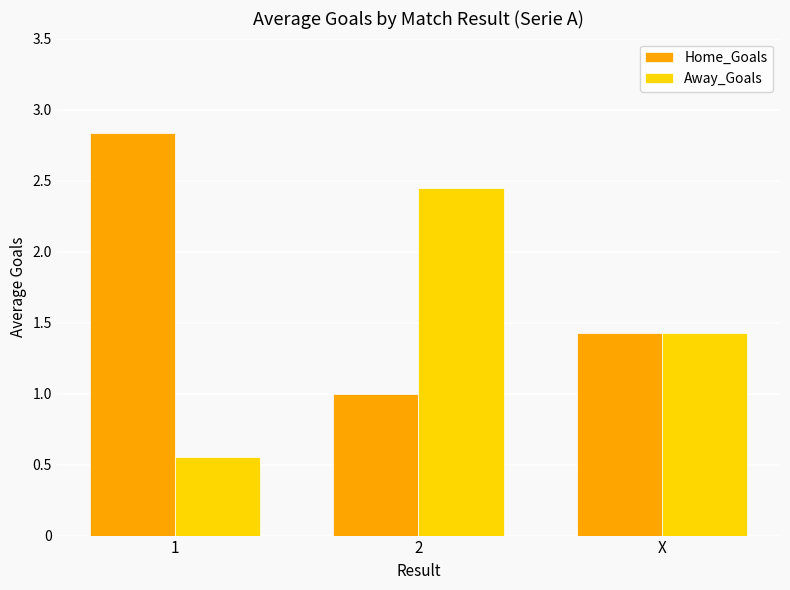

How many series are shown in this chart?

2